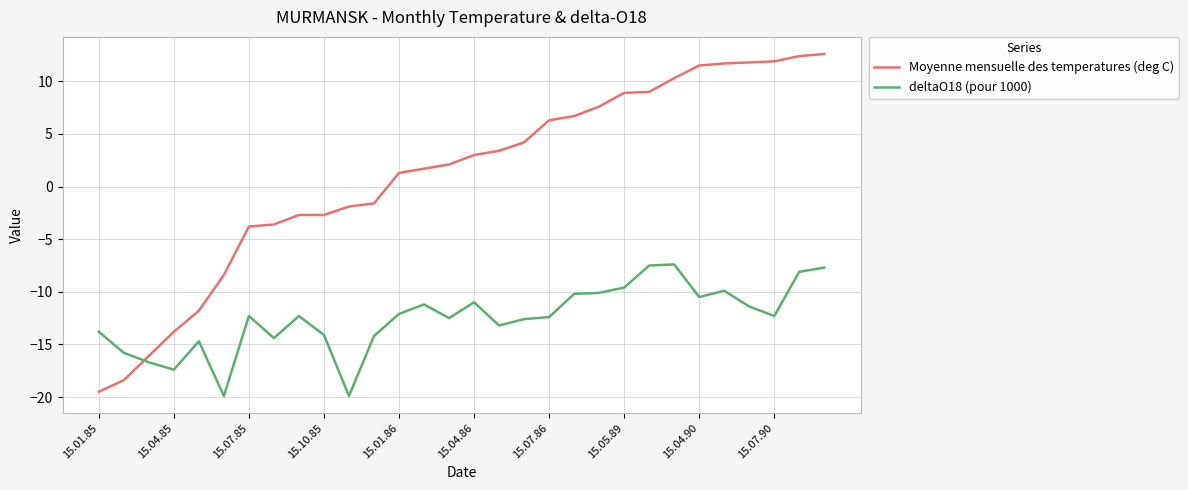

What are all the series names shown in the legend?

Moyenne mensuelle des temperatures (deg C), deltaO18 (pour 1000)